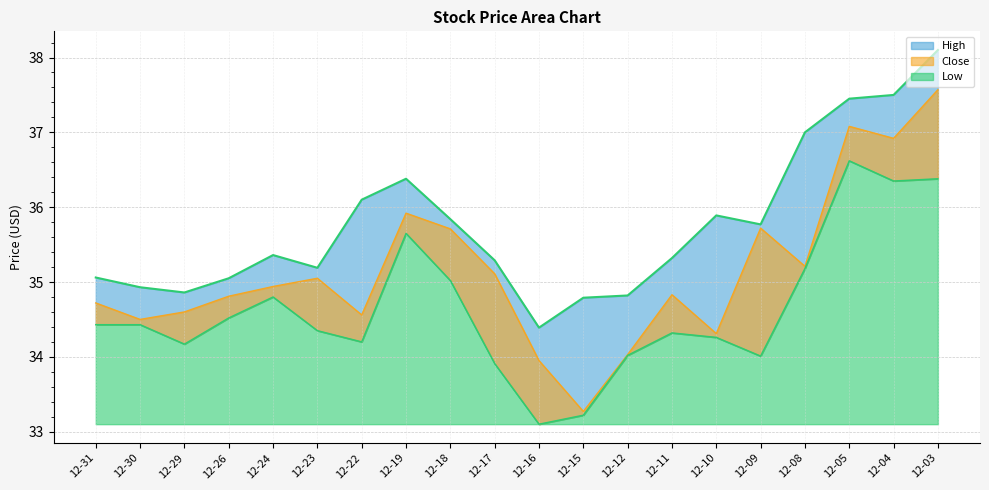

Is it true that Low equals 33.9 at 12-17?

True